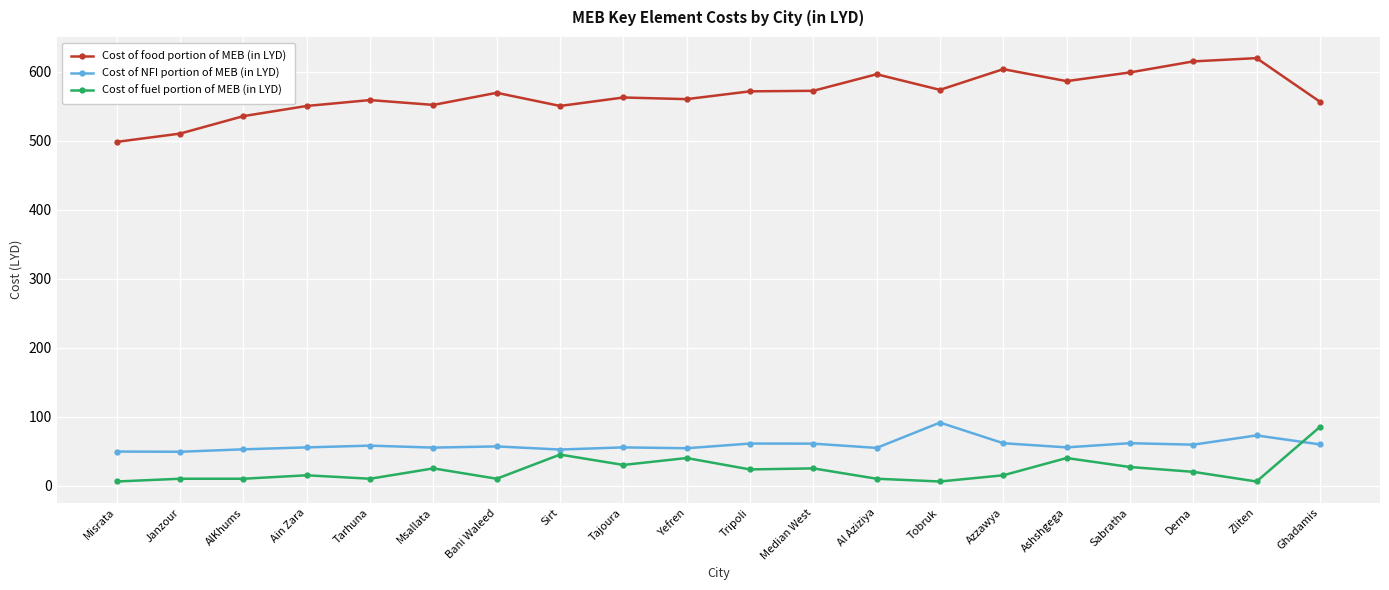

How many lines are shown in the chart?

3